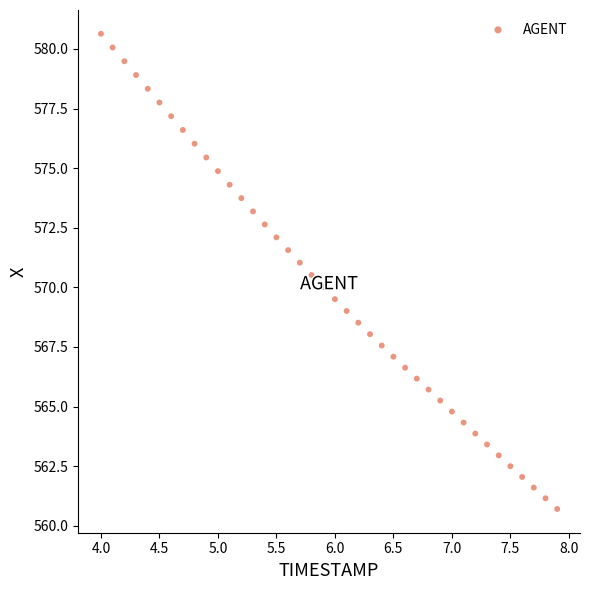

What is the range of X values (max minus min)?

3.9